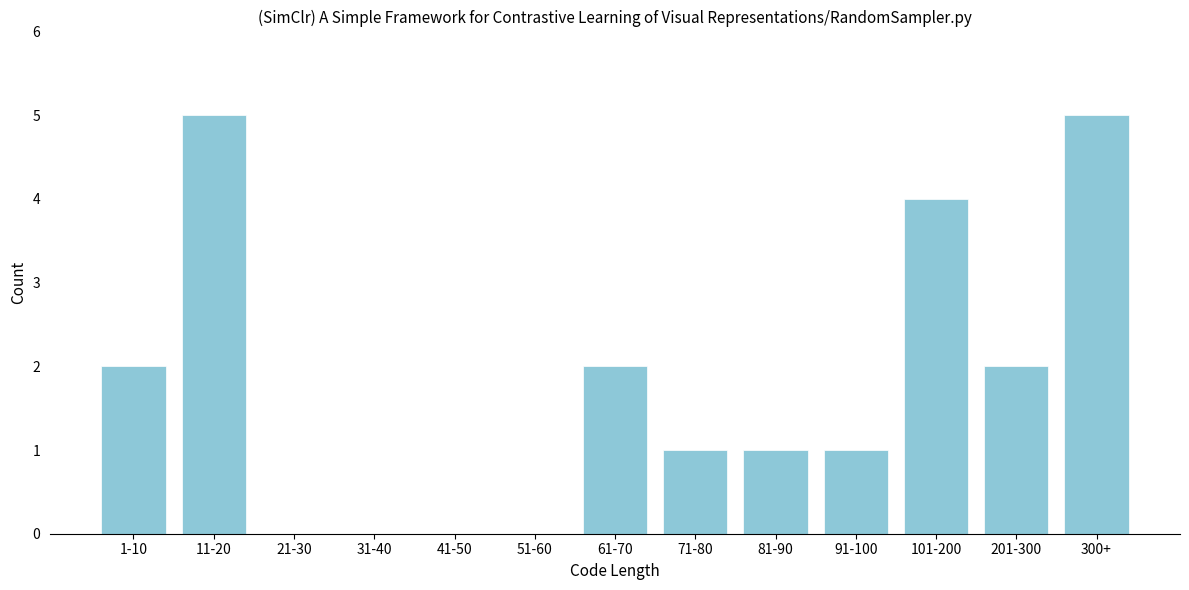

Reading right to left, transcribe all the data shown in this chart.

300+=5	201-300=2	101-200=4	91-100=1	81-90=1	71-80=1	61-70=2	51-60=0	41-50=0	31-40=0	21-30=0	11-20=5	1-10=2